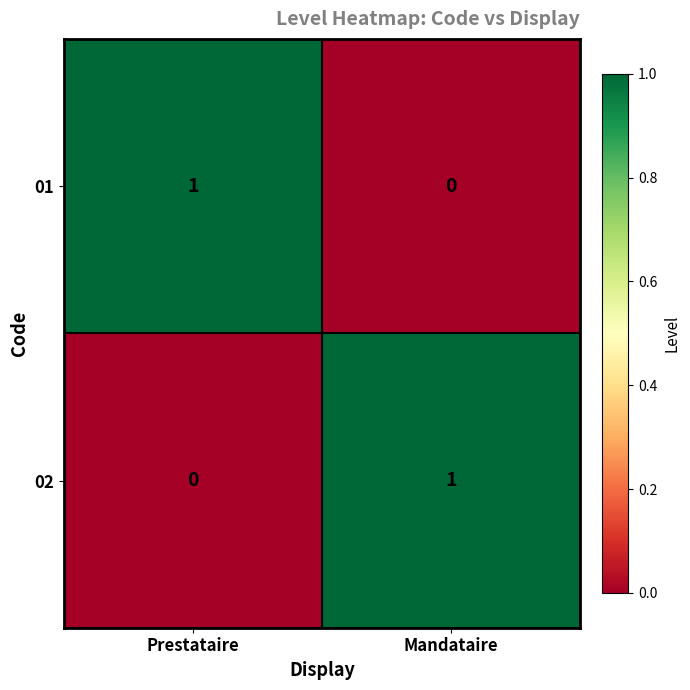

At how many categories does at least one series exceed 0?

2